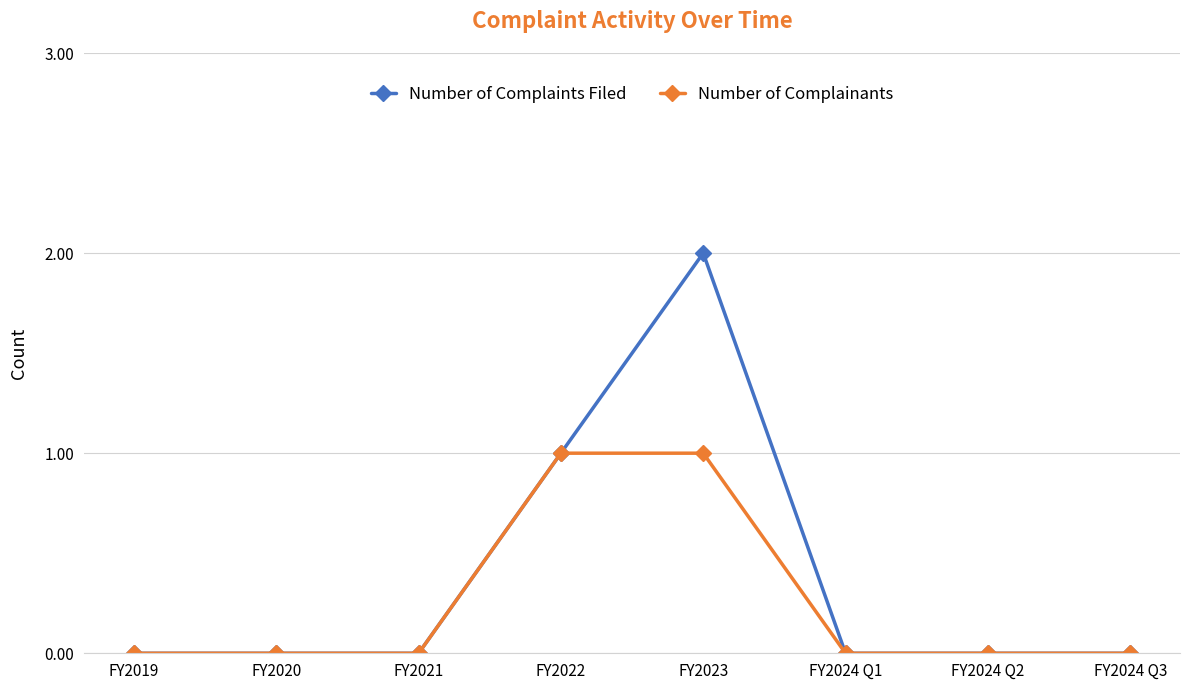

Which series has the largest total across all categories?

Number of Complaints Filed